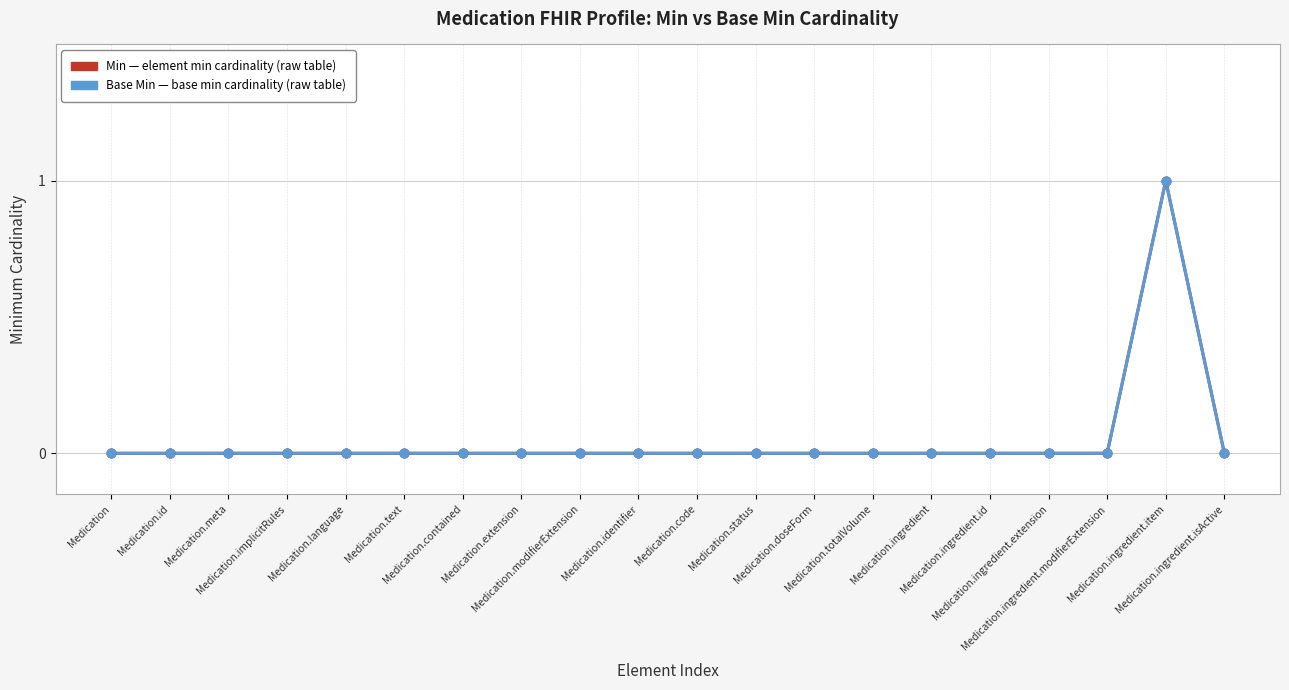

Which series has the widest spread of Y values?

Min